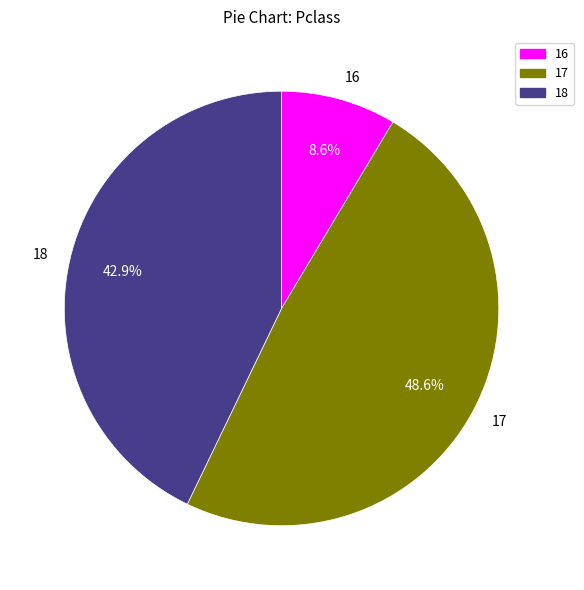

Count the number of slices in the pie.

3